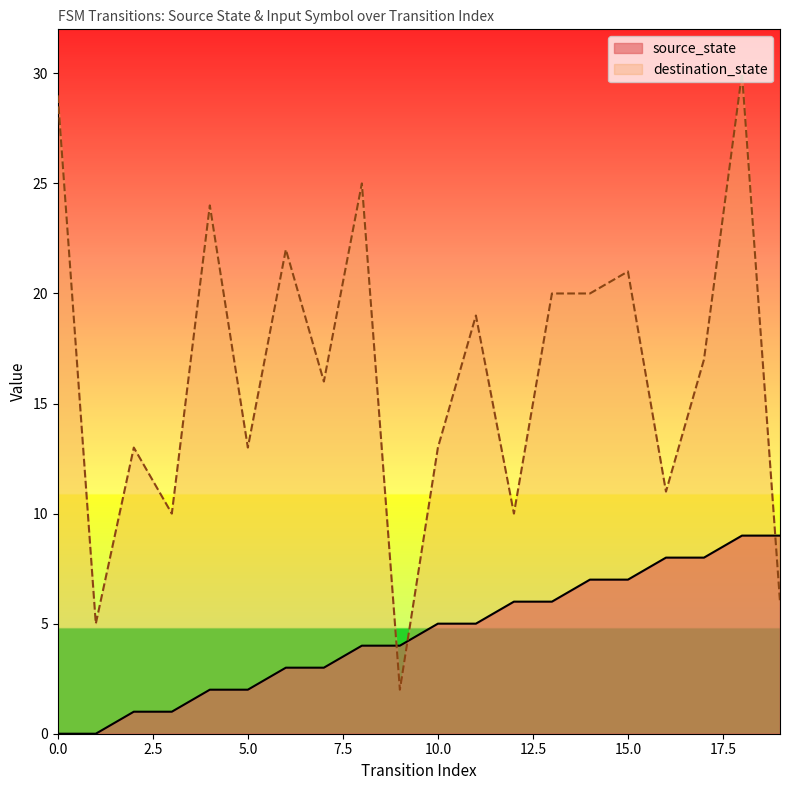

What is the sum of all values?

90